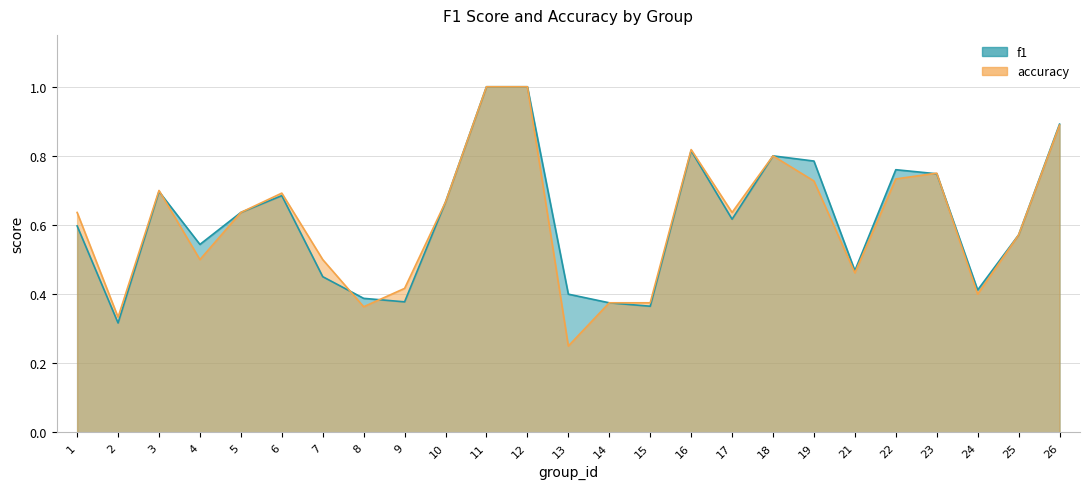

At which category is the sum across all series the highest?

11